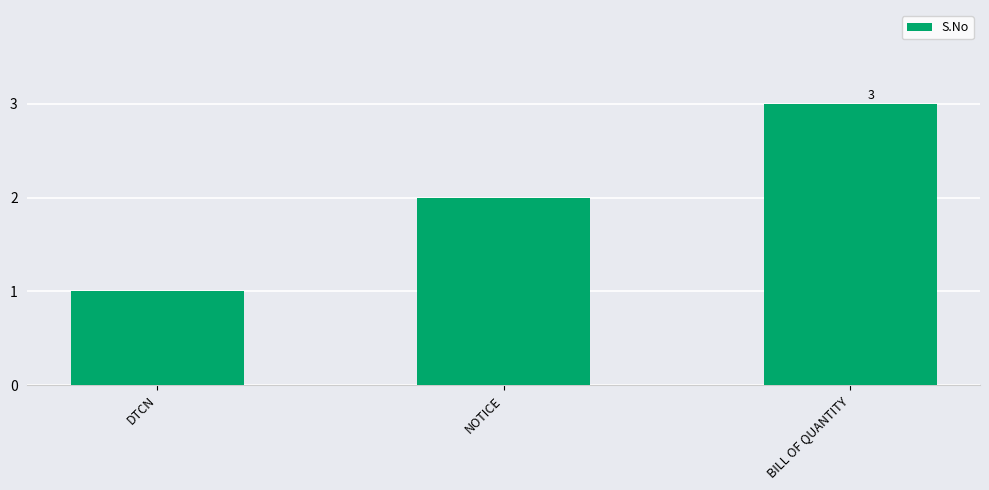

Which has a higher value, DTCN or BILL OF QUANTITY?

BILL OF QUANTITY